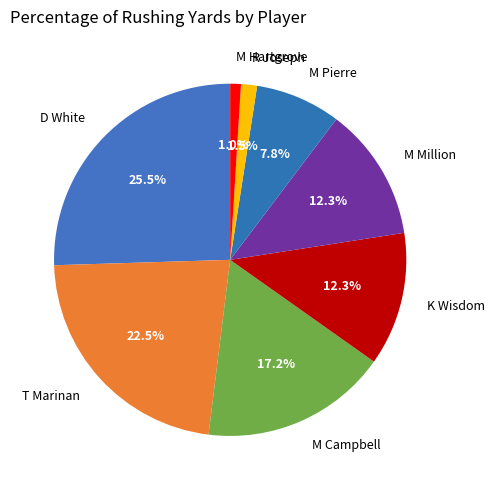

What is the largest slice in the pie chart?

D White